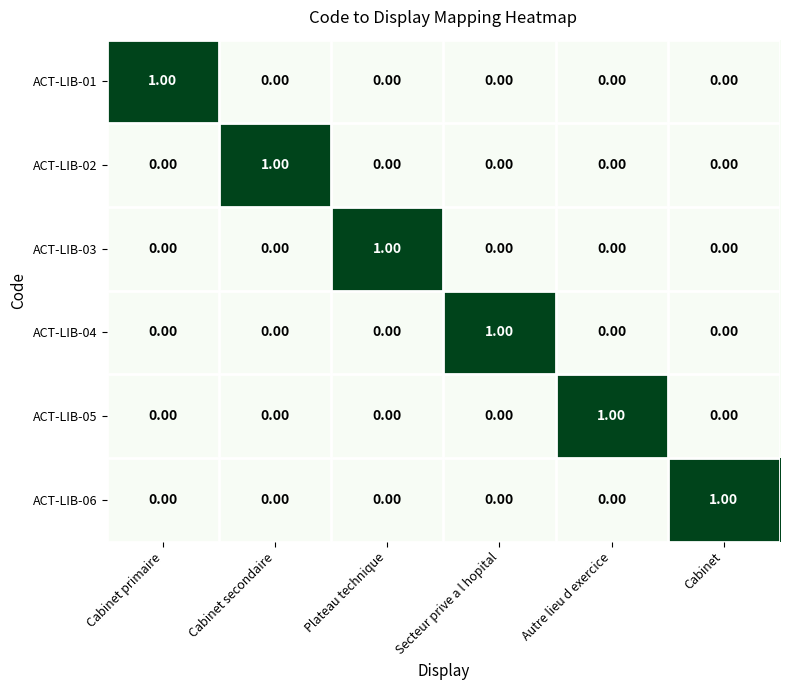

How many series are shown in this chart?

6